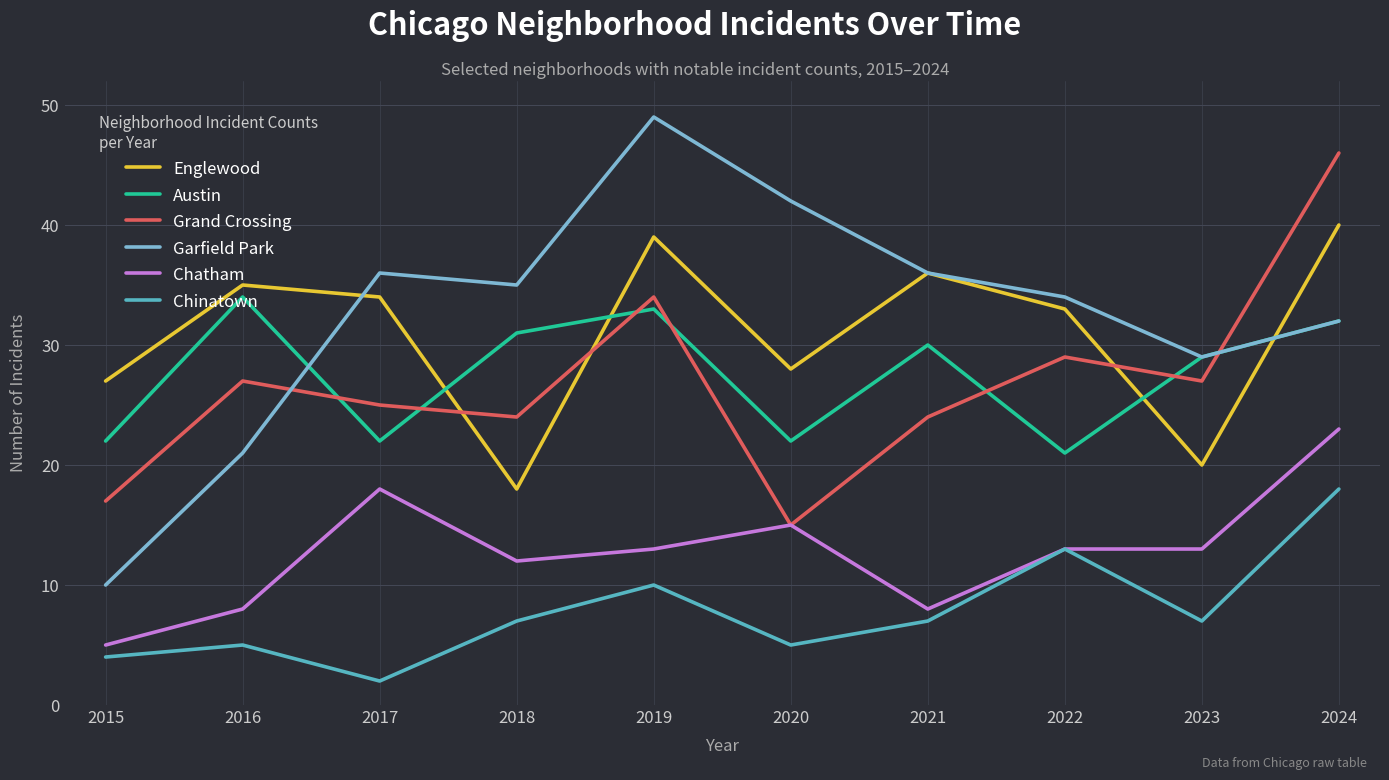

Reading left to right, what are all the values shown in this chart?

Englewood: 2015=27	2016=35	2017=34	2018=18	2019=39	2020=28	2021=36	2022=33	2023=20	2024=40
Austin: 2015=22	2016=34	2017=22	2018=31	2019=33	2020=22	2021=30	2022=21	2023=29	2024=32
Grand Crossing: 2015=17	2016=27	2017=25	2018=24	2019=34	2020=15	2021=24	2022=29	2023=27	2024=46
Garfield Park: 2015=10	2016=21	2017=36	2018=35	2019=49	2020=42	2021=36	2022=34	2023=29	2024=32
Chatham: 2015=5	2016=8	2017=18	2018=12	2019=13	2020=15	2021=8	2022=13	2023=13	2024=23
Chinatown: 2015=4	2016=5	2017=2	2018=7	2019=10	2020=5	2021=7	2022=13	2023=7	2024=18